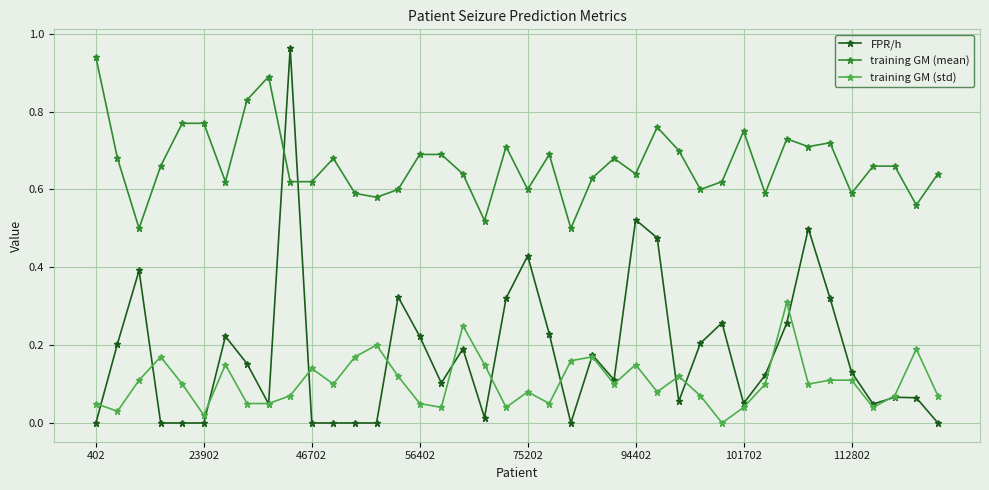

What is the sum of all training GM (mean) values?

26.6